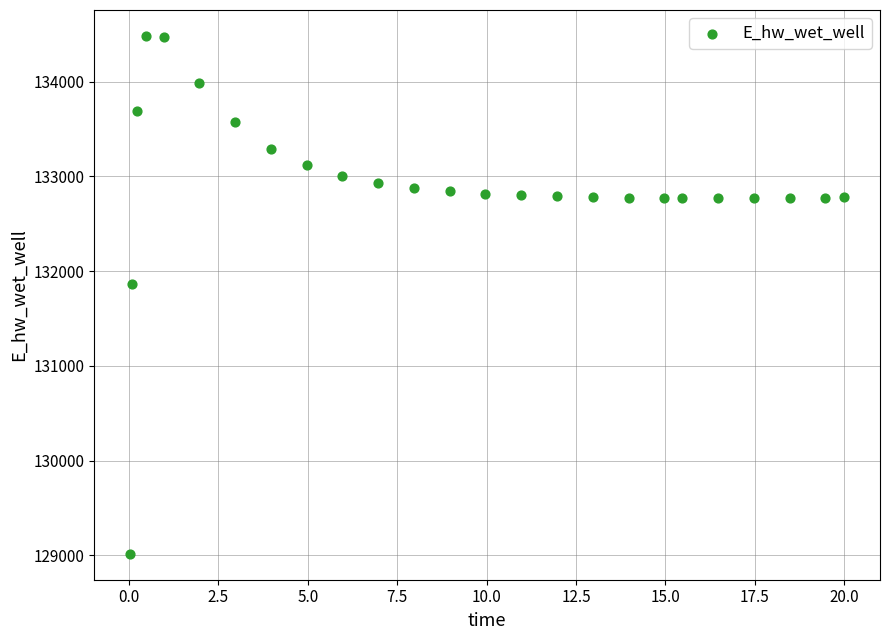

What is the range of X values (max minus min)?

20.0